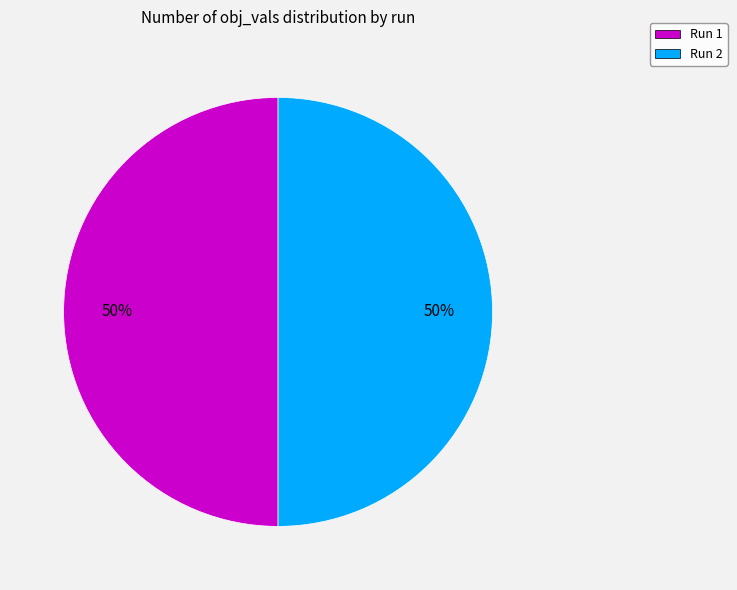

Is the sum of Run 2 and Run 1 greater than half?

Yes